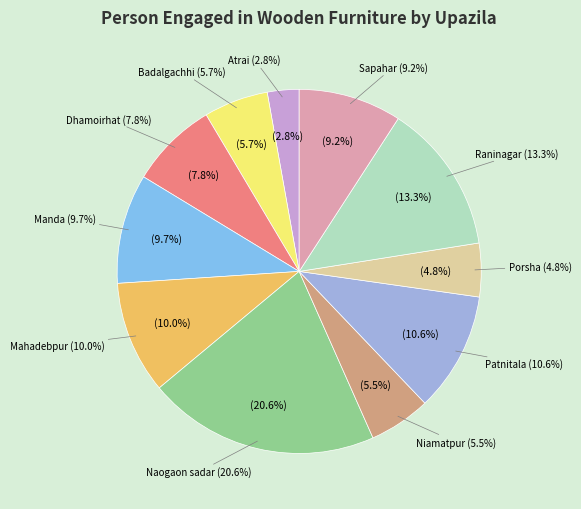

Does any single category account for the majority?

No